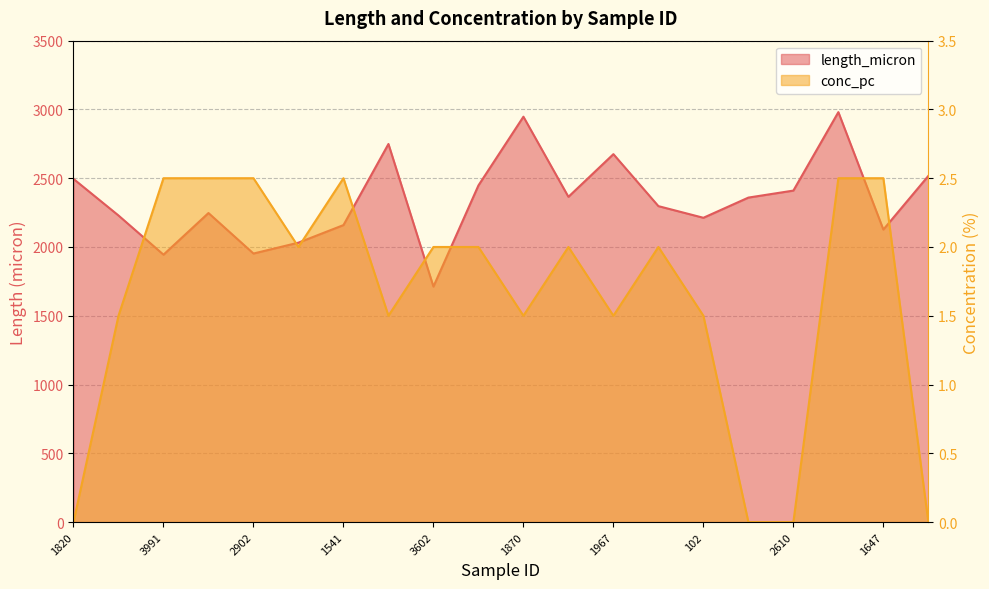

What are all the series names shown in the legend?

length_micron, conc_pc